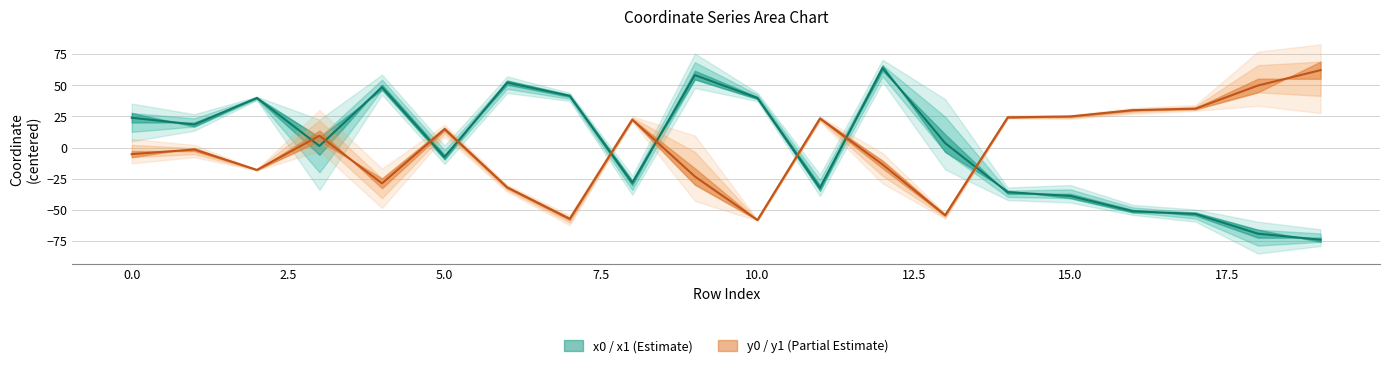

True or false: x0 has a value of 1.8 at 3.

False